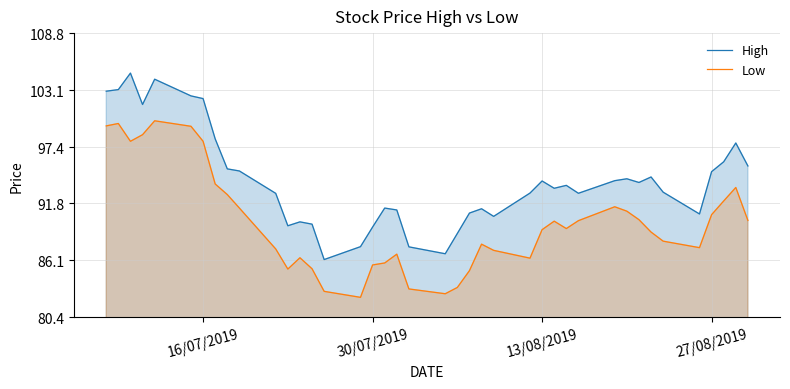

What is the smallest value displayed?

82.4